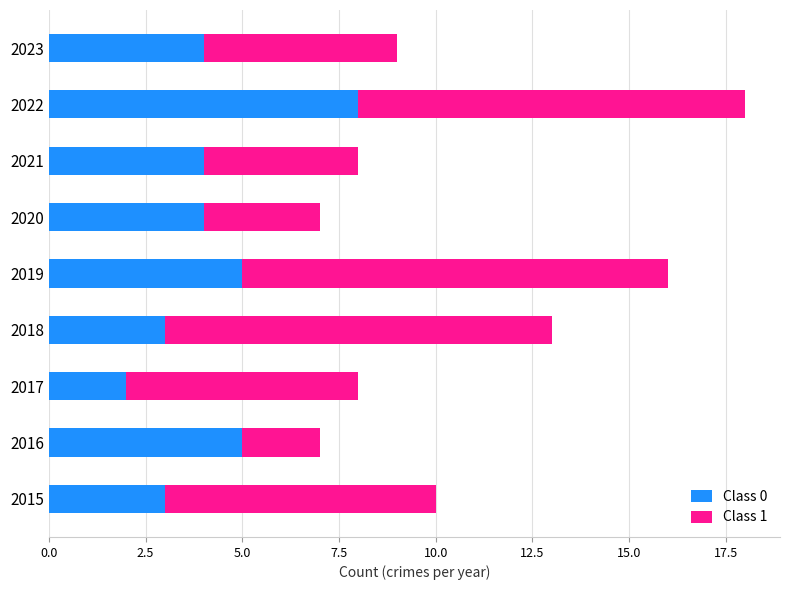

What is the sum of all Class 0 values?

38